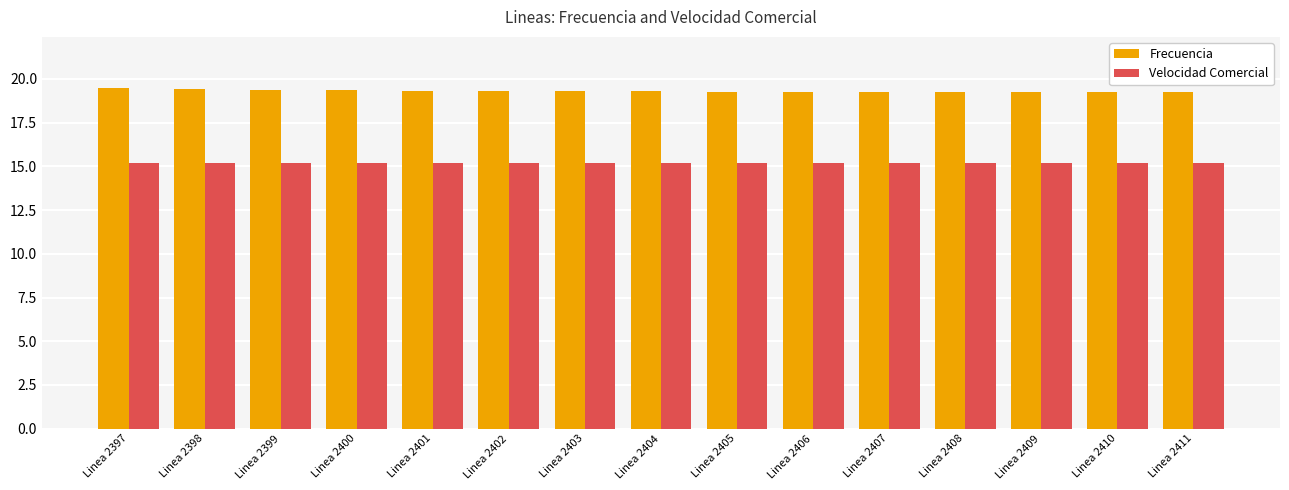

What is the difference between the highest and lowest values at Linea 2404?

4.1